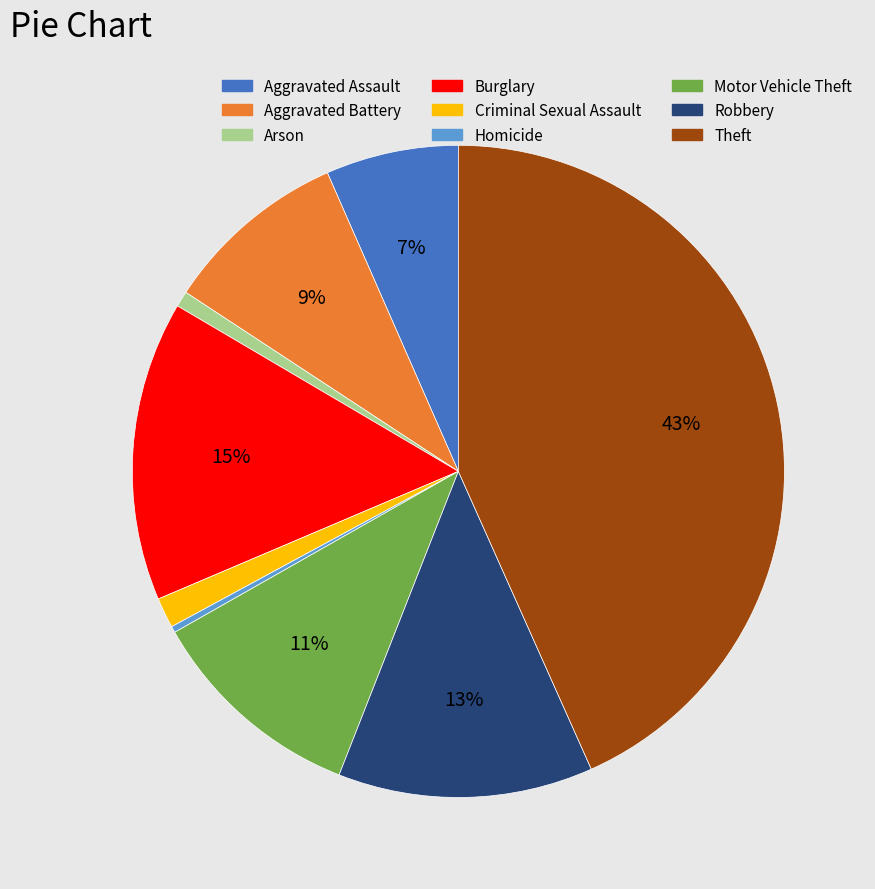

Which has a higher value, Aggravated Battery or Criminal Sexual Assault?

Aggravated Battery